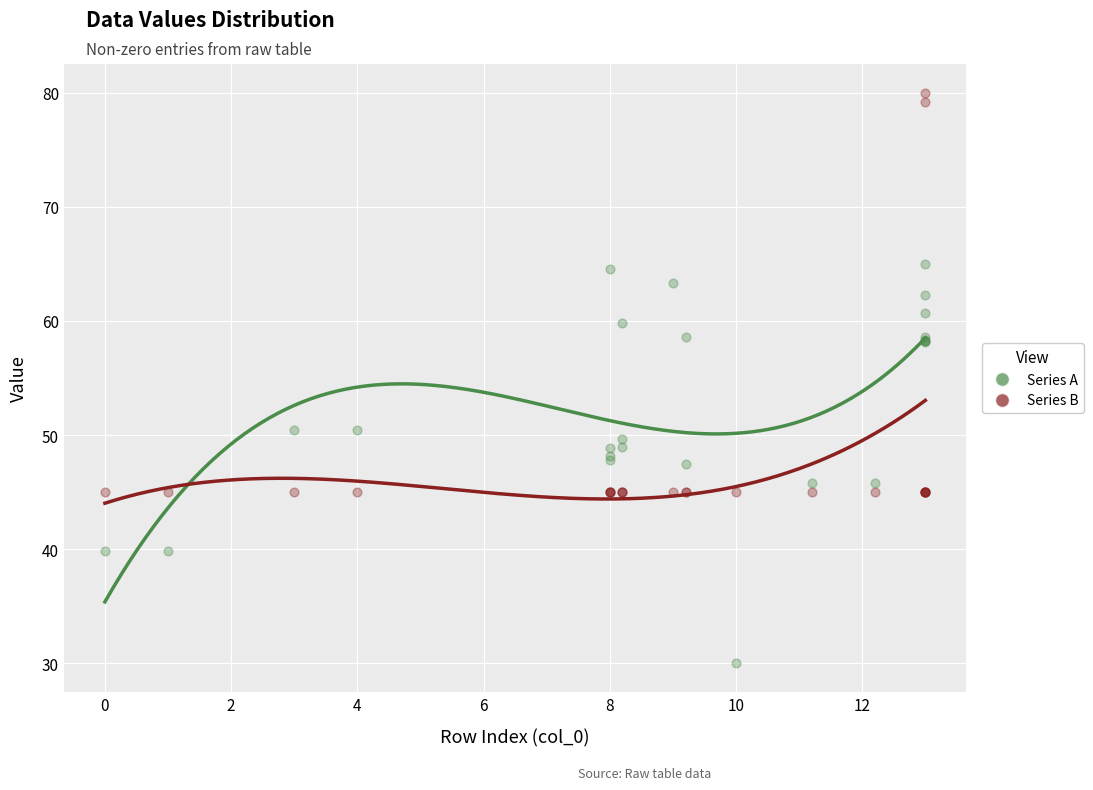

Which series contains the lowest Y value?

Series A